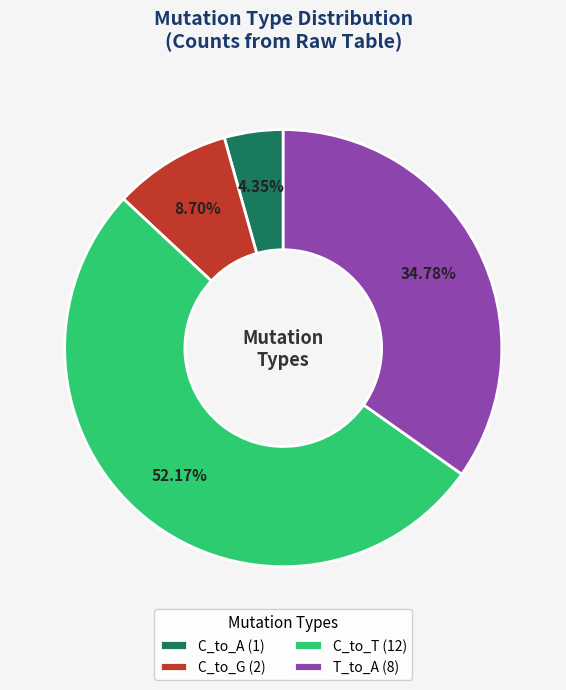

Count the number of slices in the pie.

4